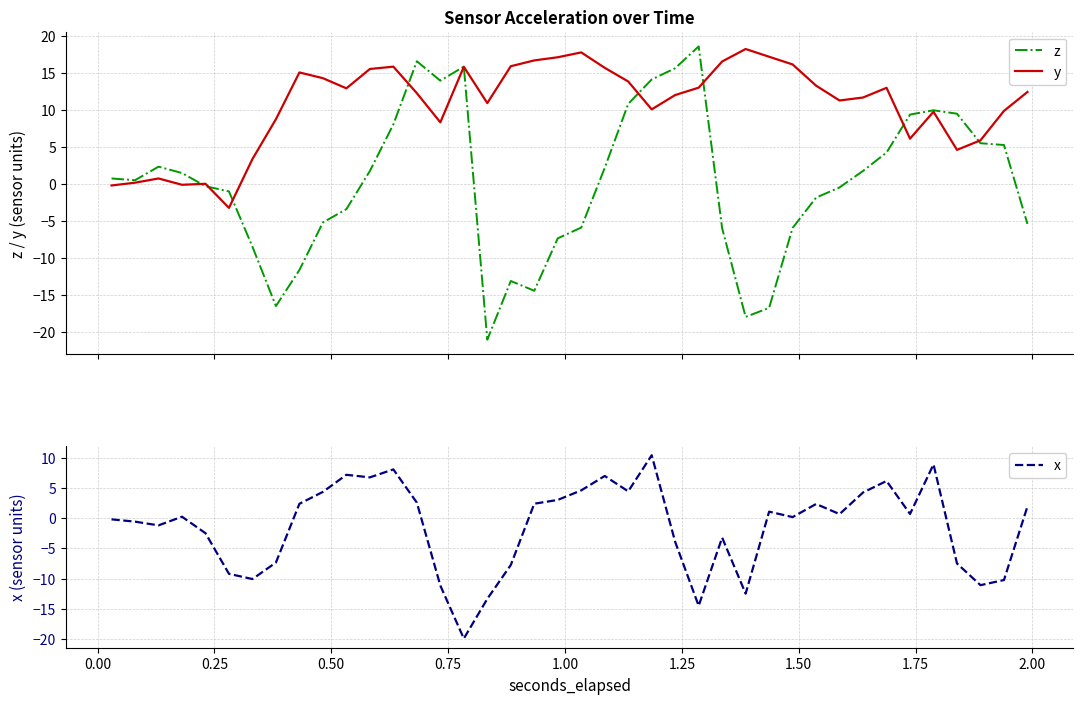

What is the smallest value displayed?

-21.0